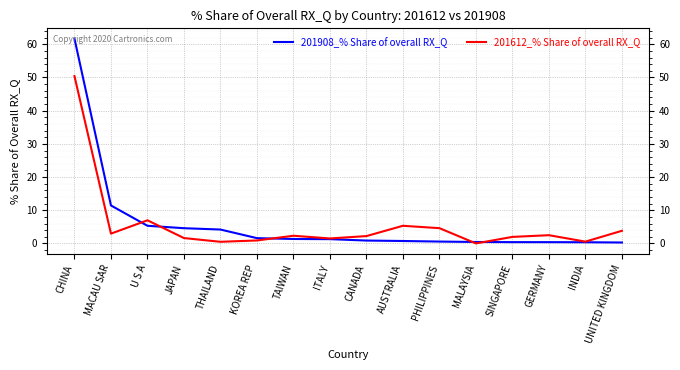

List the series in order of their peak value, lowest first.

201612_% Share of overall RX_Q, 201908_% Share of overall RX_Q